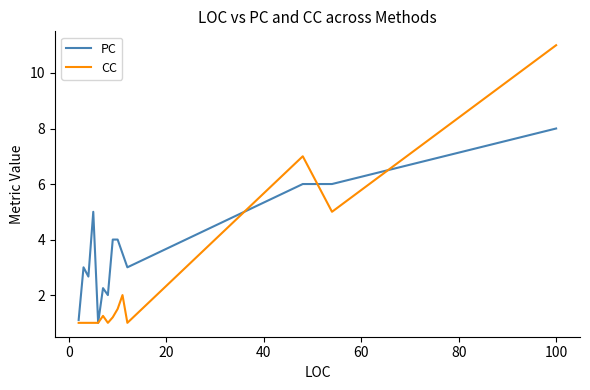

Which series has the largest total across all categories?

PC